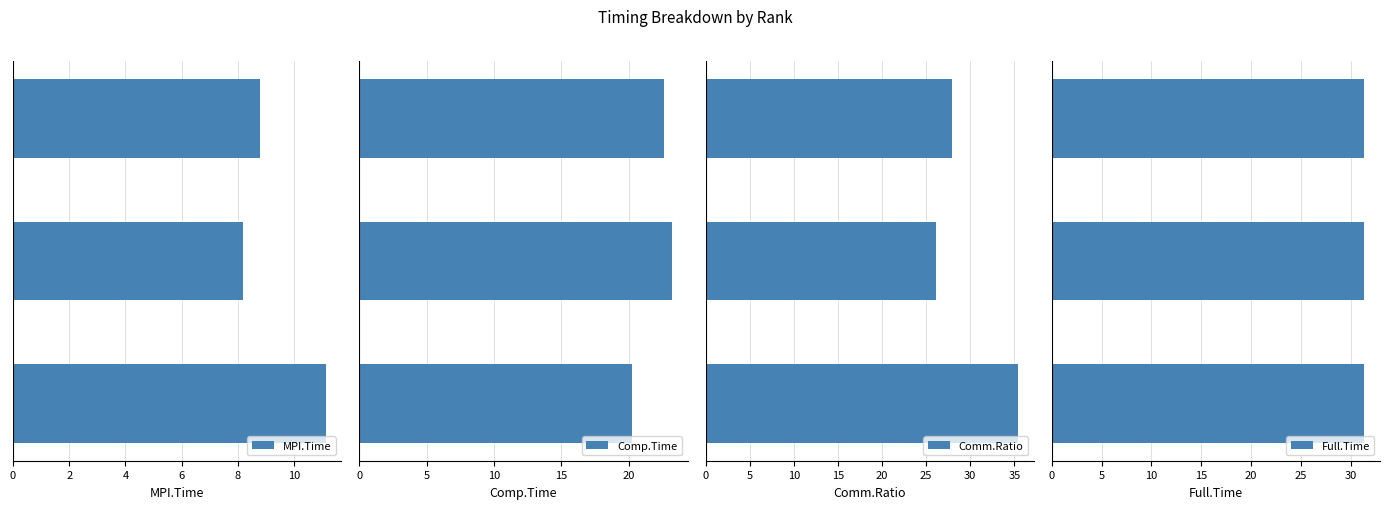

What is the difference between the maximum and minimum values in the Comm.Ratio series?

9.3